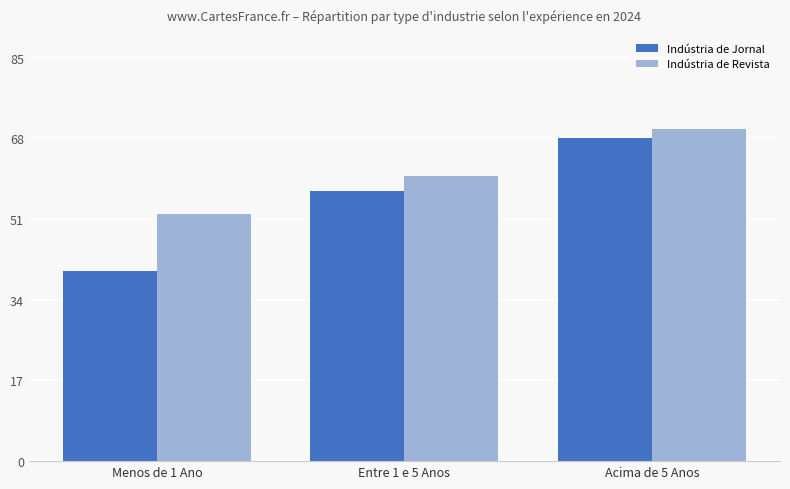

Reading right to left, what are all the values shown in this chart?

Indústria de Jornal: 68	57	40
Indústria de Revista: 70	60	52